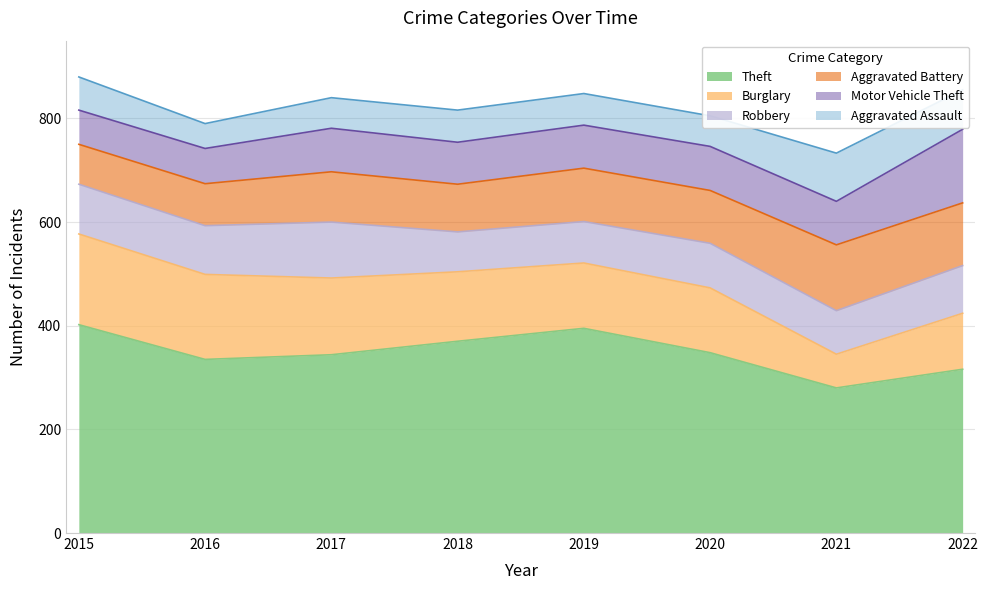

True or false: Aggravated Assault and Theft cross at least once.

False